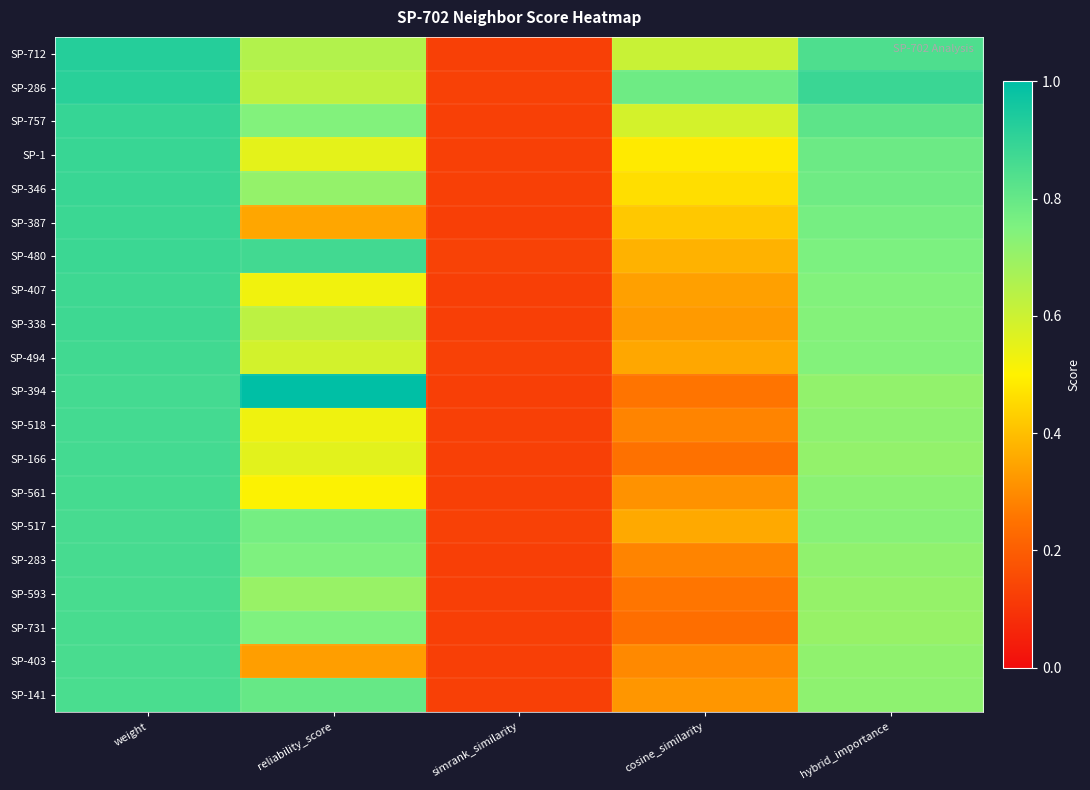

Reading right to left, what are all the values shown in this chart?

SP-712: hybrid_importance=0.8	cosine_similarity=0.6	simrank_similarity=0.1	reliability_score=0.7	weight=0.9
SP-286: hybrid_importance=0.9	cosine_similarity=0.8	simrank_similarity=0.1	reliability_score=0.6	weight=0.9
SP-757: hybrid_importance=0.8	cosine_similarity=0.6	simrank_similarity=0.1	reliability_score=0.7	weight=0.9
SP-1: hybrid_importance=0.8	cosine_similarity=0.5	simrank_similarity=0.1	reliability_score=0.6	weight=0.9
SP-346: hybrid_importance=0.8	cosine_similarity=0.5	simrank_similarity=0.1	reliability_score=0.7	weight=0.9
SP-387: hybrid_importance=0.8	cosine_similarity=0.4	simrank_similarity=0.1	reliability_score=0.4	weight=0.9
SP-480: hybrid_importance=0.8	cosine_similarity=0.4	simrank_similarity=0.1	reliability_score=0.9	weight=0.9
SP-407: hybrid_importance=0.7	cosine_similarity=0.3	simrank_similarity=0.1	reliability_score=0.5	weight=0.9
SP-338: hybrid_importance=0.7	cosine_similarity=0.3	simrank_similarity=0.1	reliability_score=0.6	weight=0.9
SP-494: hybrid_importance=0.7	cosine_similarity=0.4	simrank_similarity=0.1	reliability_score=0.6	weight=0.9
SP-394: hybrid_importance=0.7	cosine_similarity=0.3	simrank_similarity=0.1	reliability_score=1.0	weight=0.9
SP-518: hybrid_importance=0.7	cosine_similarity=0.3	simrank_similarity=0.1	reliability_score=0.5	weight=0.9
SP-166: hybrid_importance=0.7	cosine_similarity=0.2	simrank_similarity=0.1	reliability_score=0.6	weight=0.9
SP-561: hybrid_importance=0.7	cosine_similarity=0.3	simrank_similarity=0.1	reliability_score=0.5	weight=0.9
SP-517: hybrid_importance=0.7	cosine_similarity=0.4	simrank_similarity=0.1	reliability_score=0.8	weight=0.9
SP-283: hybrid_importance=0.7	cosine_similarity=0.3	simrank_similarity=0.1	reliability_score=0.8	weight=0.9
SP-593: hybrid_importance=0.7	cosine_similarity=0.3	simrank_similarity=0.1	reliability_score=0.7	weight=0.9
SP-731: hybrid_importance=0.7	cosine_similarity=0.2	simrank_similarity=0.1	reliability_score=0.7	weight=0.9
SP-403: hybrid_importance=0.7	cosine_similarity=0.3	simrank_similarity=0.1	reliability_score=0.3	weight=0.9
SP-141: hybrid_importance=0.7	cosine_similarity=0.3	simrank_similarity=0.1	reliability_score=0.8	weight=0.9